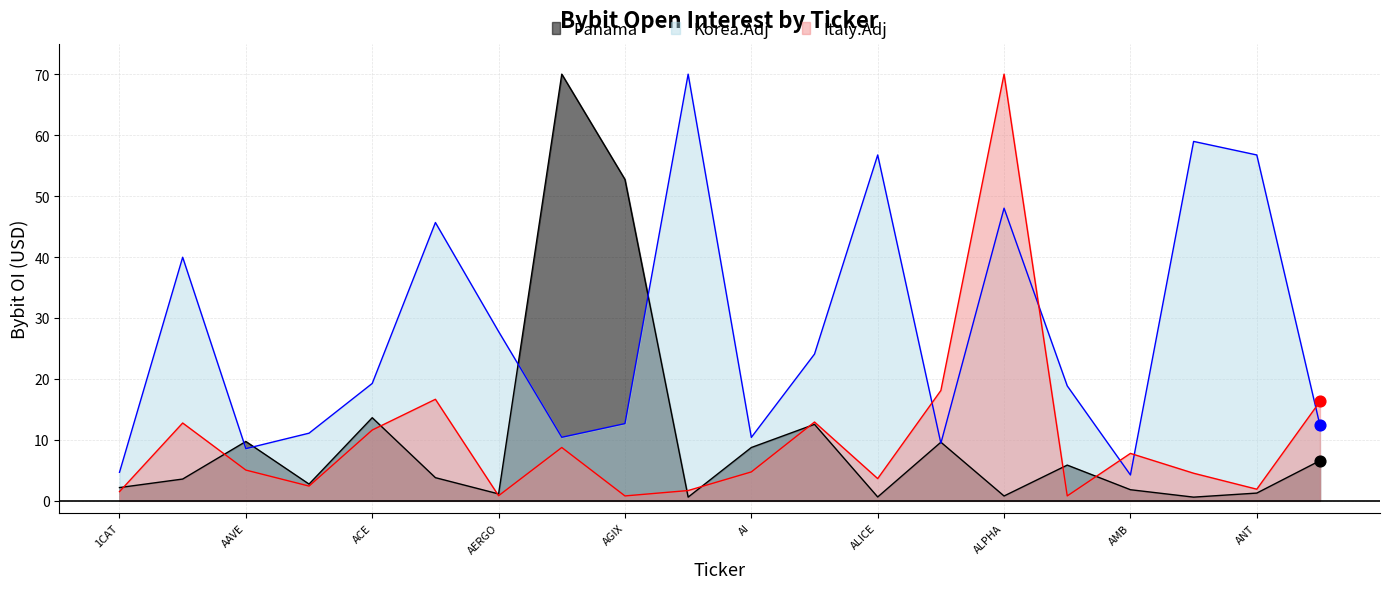

Is the value of Italy.Adj at ACH greater than the value of Korea.Adj at ALGO?

No